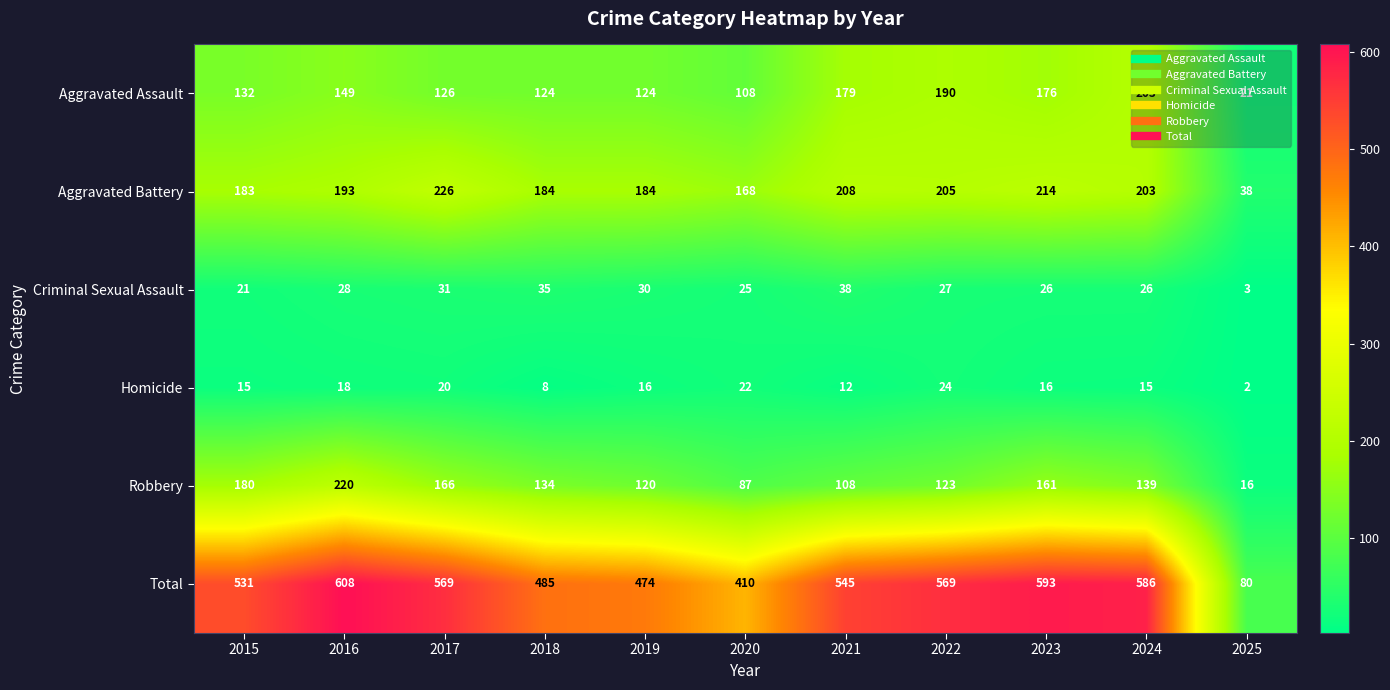

What is the lowest value of the Criminal Sexual Assault series?

3